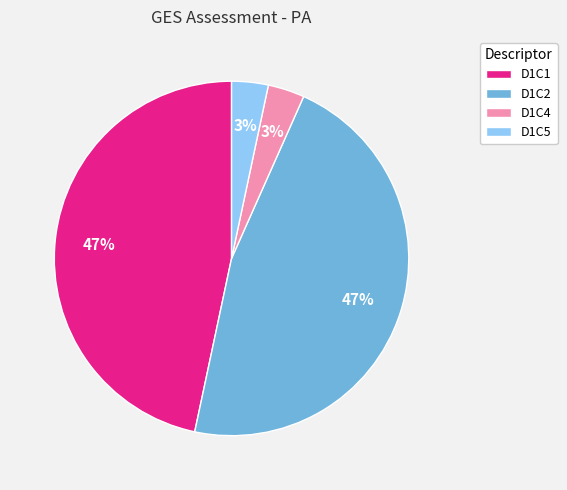

Is the sum of D1C5 and D1C4 greater than half?

No